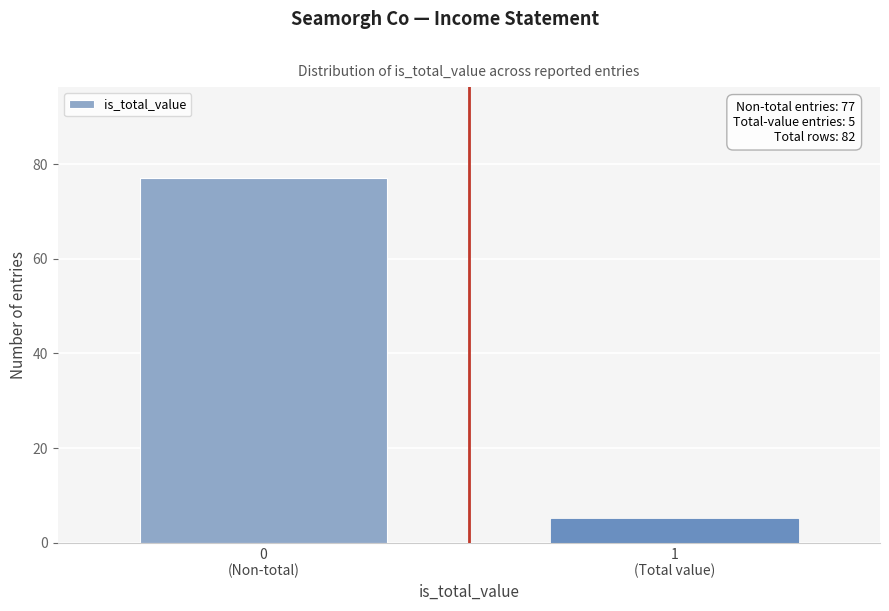

Reading left to right, transcribe all the data shown in this chart.

77	5